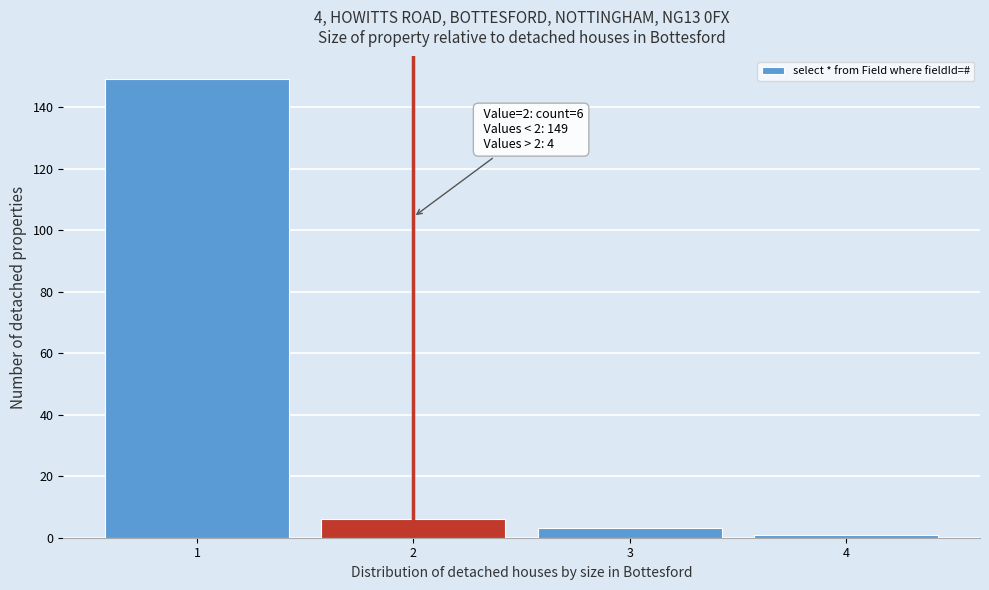

Which range on the x-axis has the tallest bar?

0.5 to 1.5